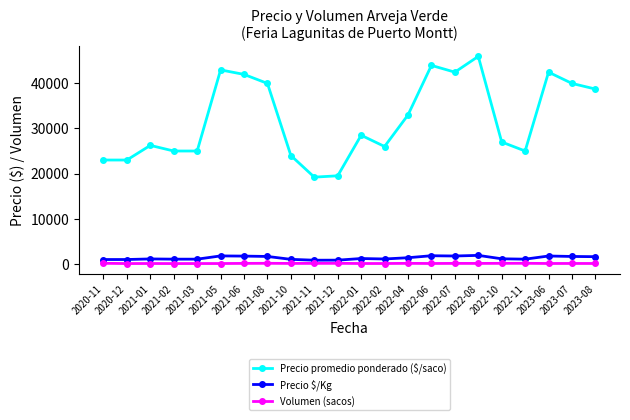

What is the lowest value of the Precio promedio ponderado ($/saco) series?

19200.0